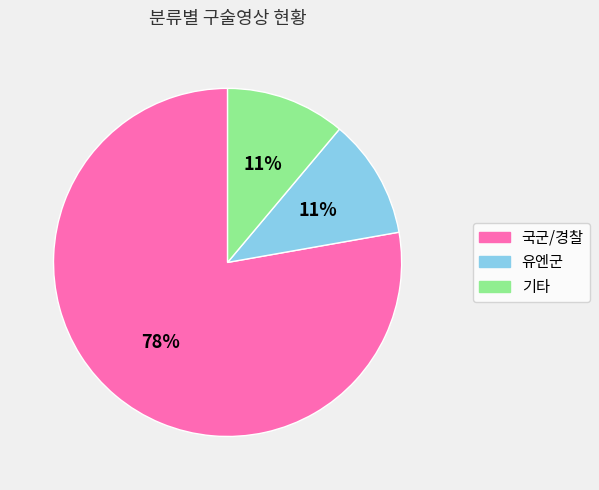

To the nearest percent, what percentage of the pie is 국군/경찰?

78%